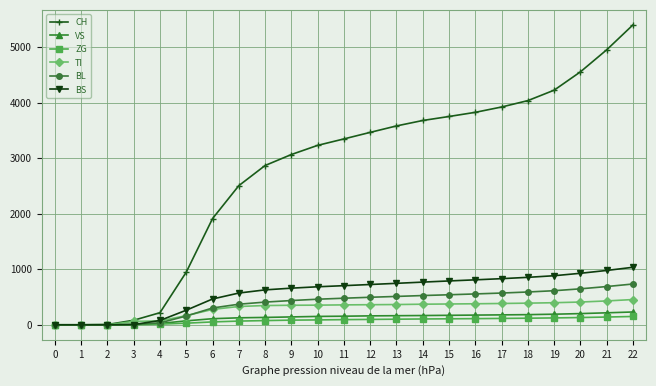

Which series has the largest total across all categories?

CH